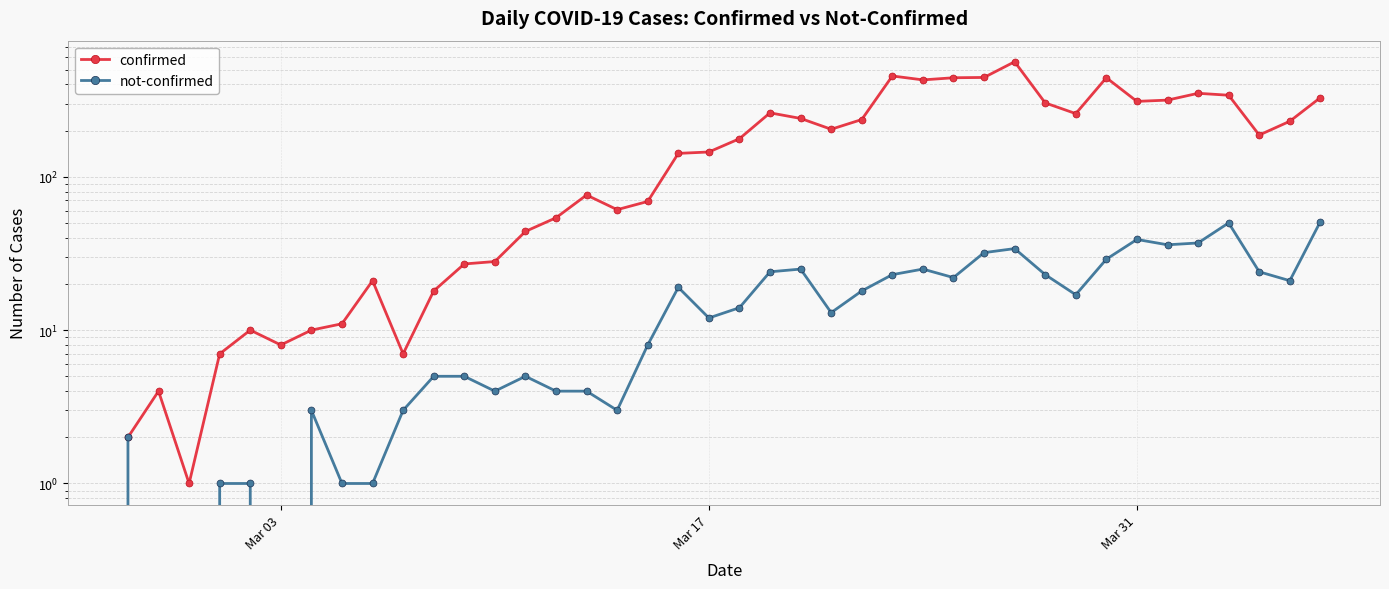

What are all the series names shown in the legend?

confirmed, not-confirmed